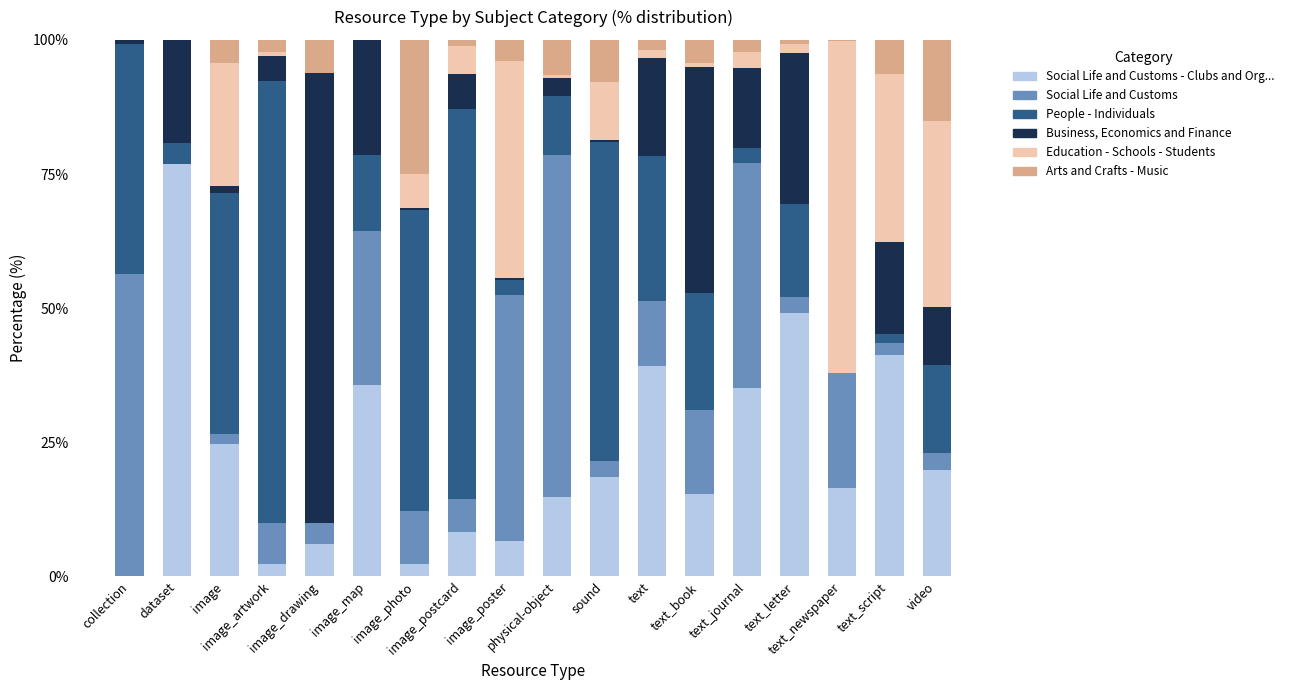

Does the chart contain stacked bars?

Yes